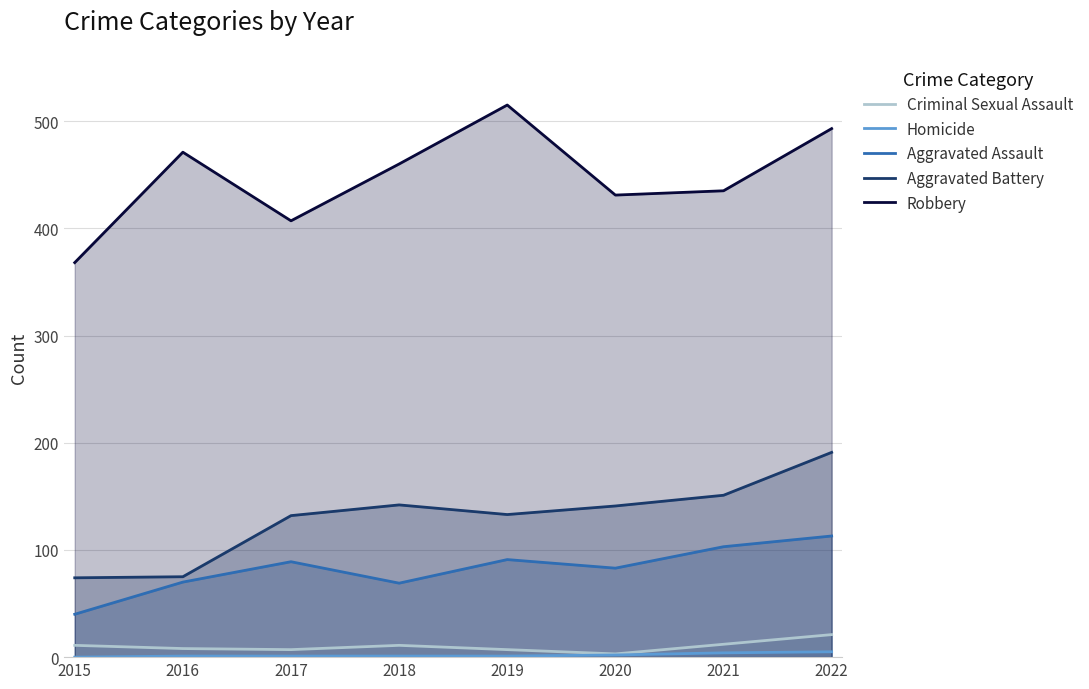

Which category has the lowest value in the Robbery series?

2015